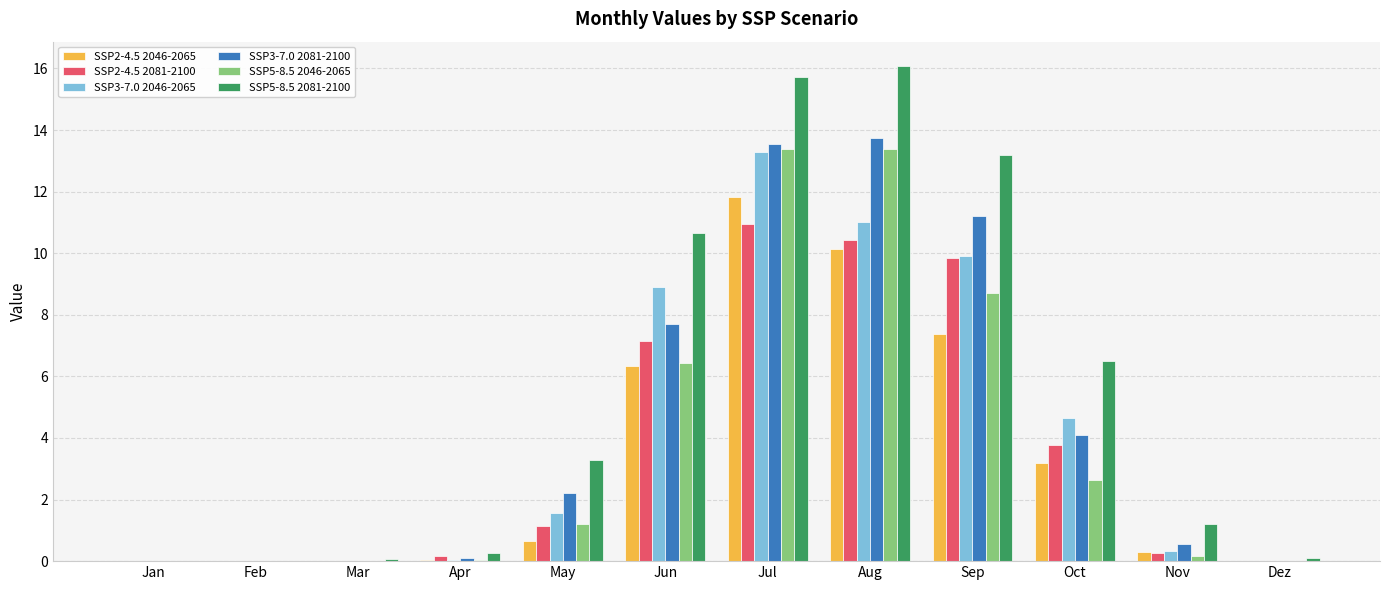

At which category is the sum across all series the highest?

Jul